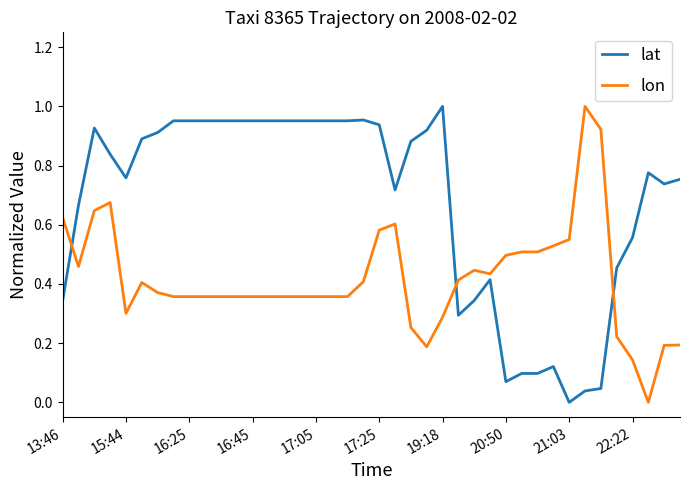

How many times do lat and lon cross each other?

3